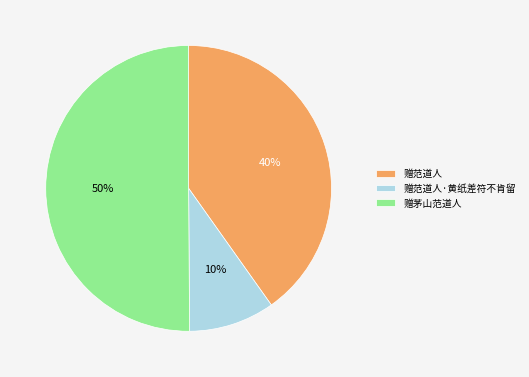

To the nearest percent, what portion does 赠茅山范道人 represent?

50%